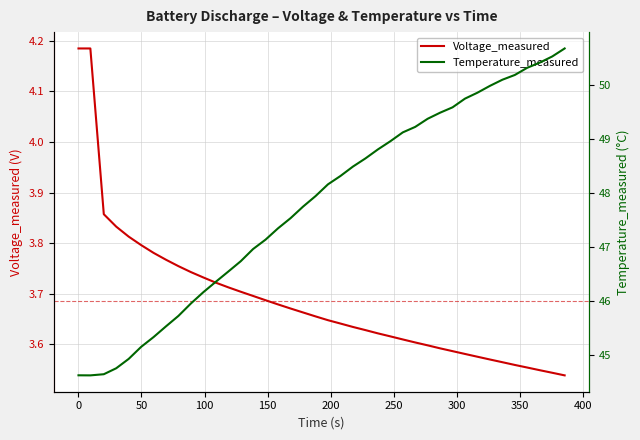

Which series has the widest spread of values?

Temperature_measured